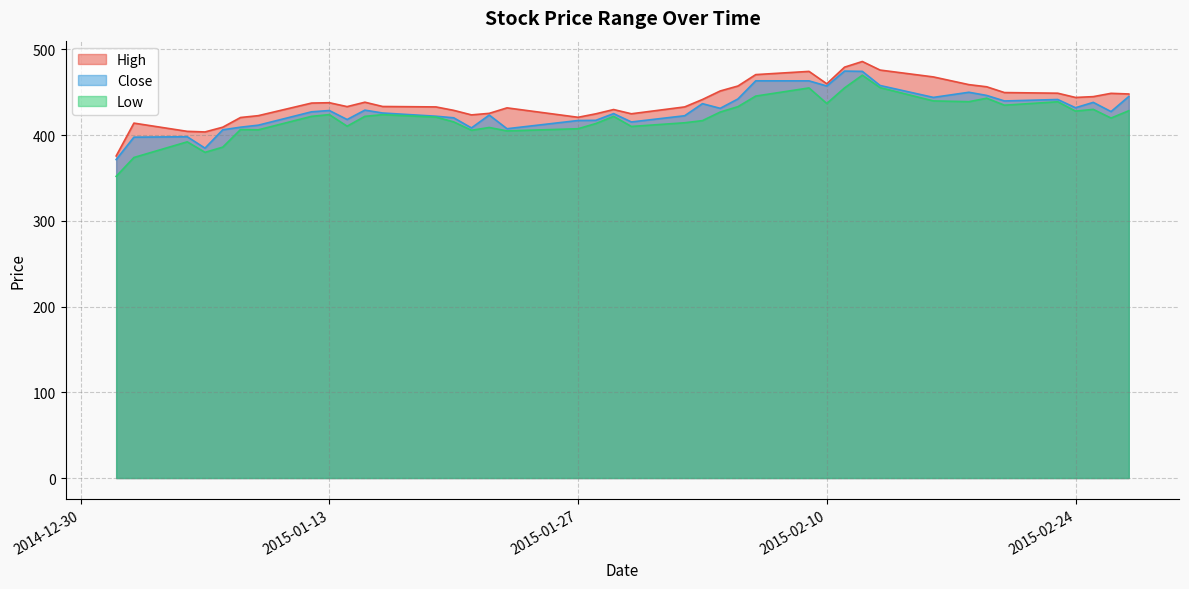

How many lines are shown in the chart?

3